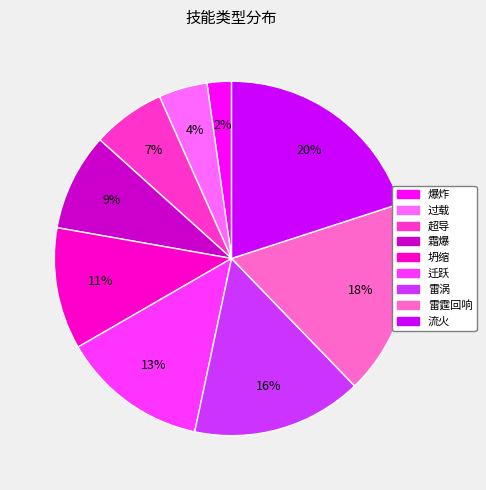

True or false: 雷涡 accounts for 26% of the total.

False